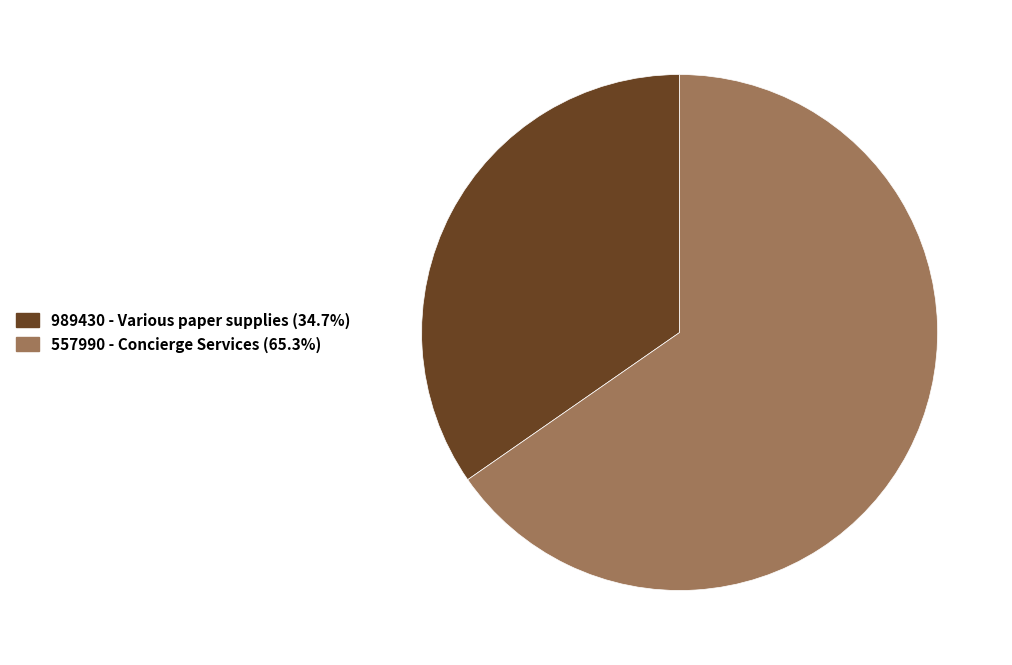

Rank the categories by value from highest to lowest.

557990 - Concierge Services, 989430 - Various paper supplies